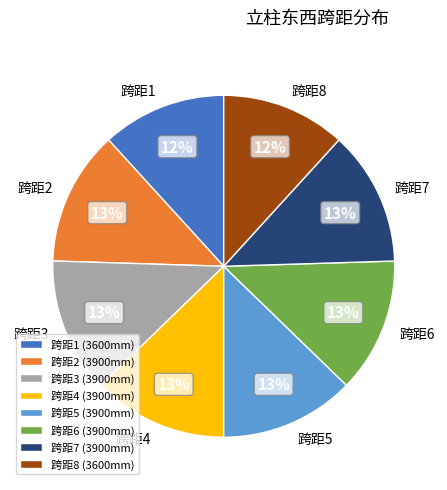

Which has a higher value, 跨距7 or 跨距1?

跨距7